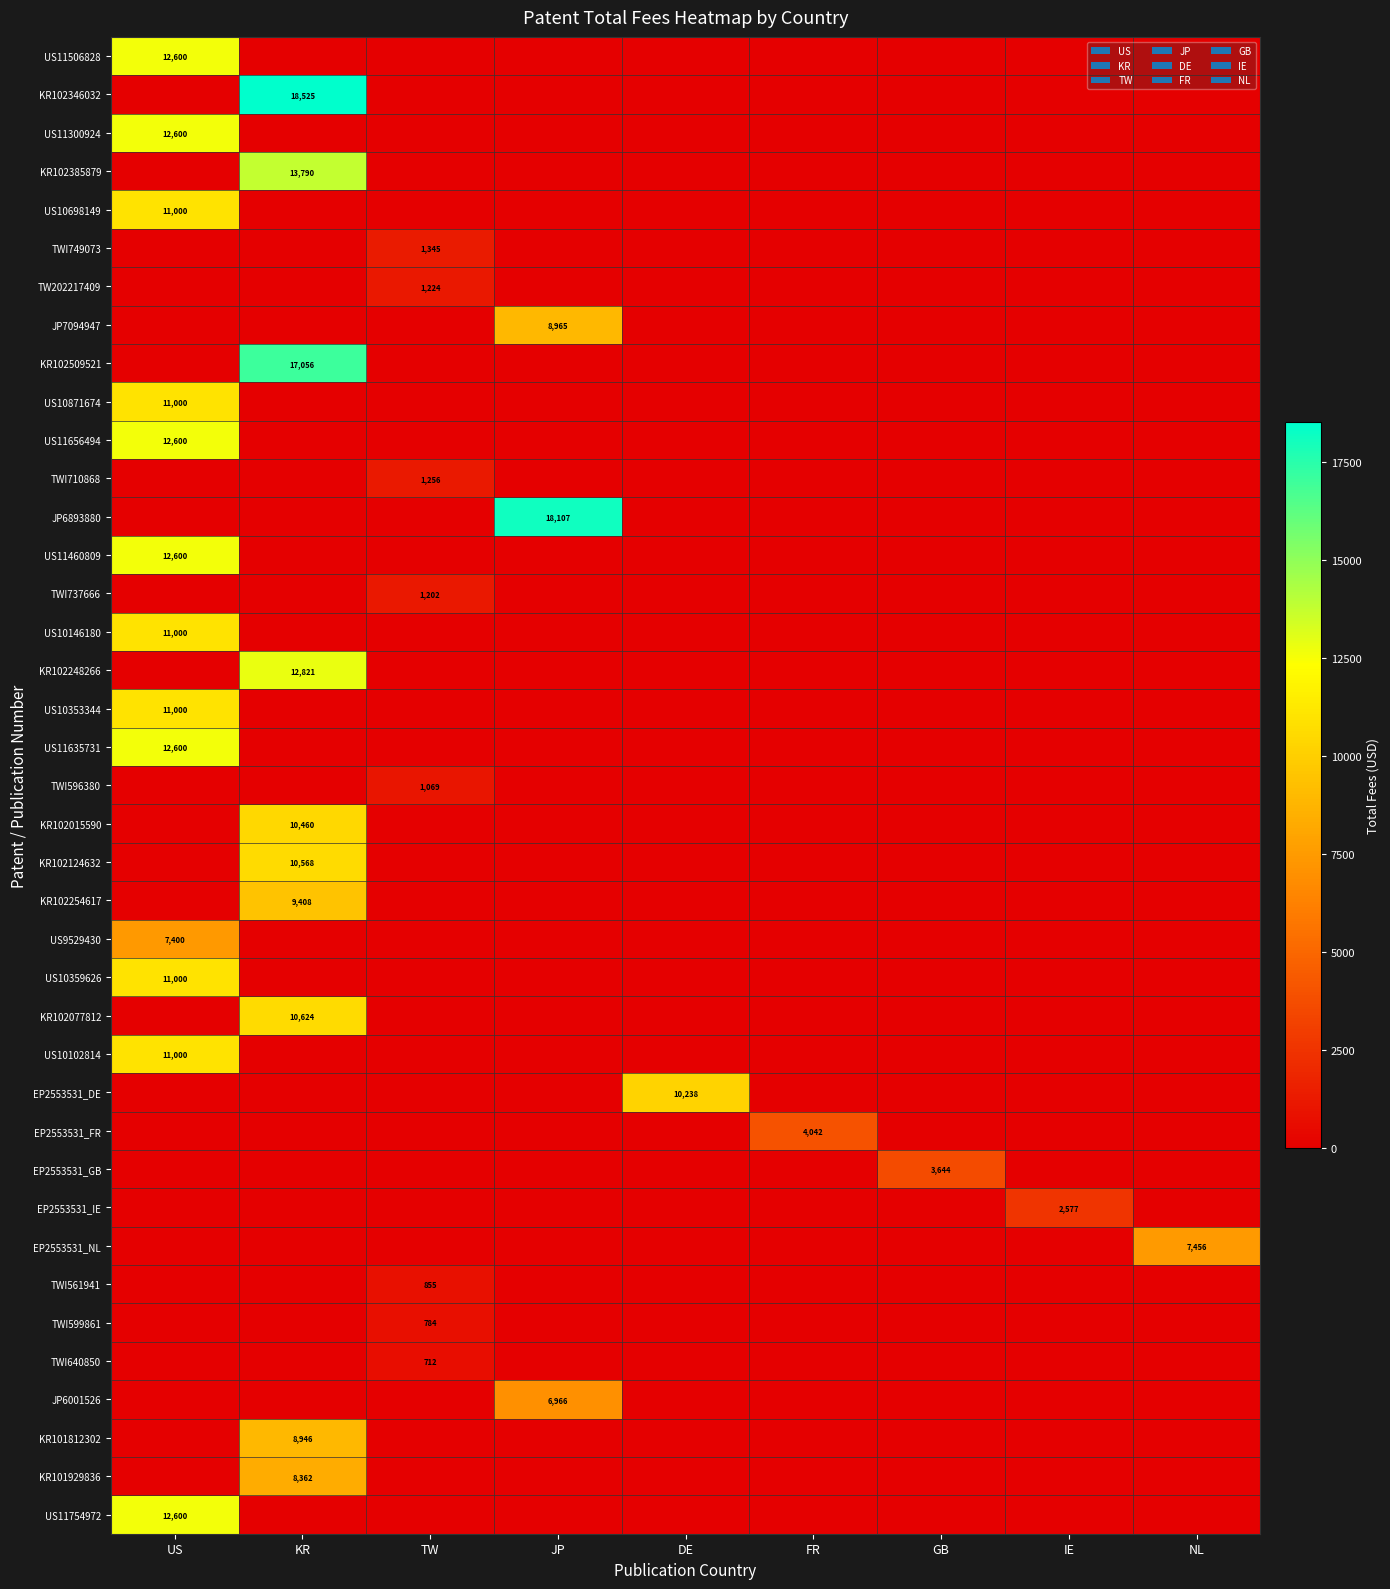

At which category is the sum across all series the highest?

US